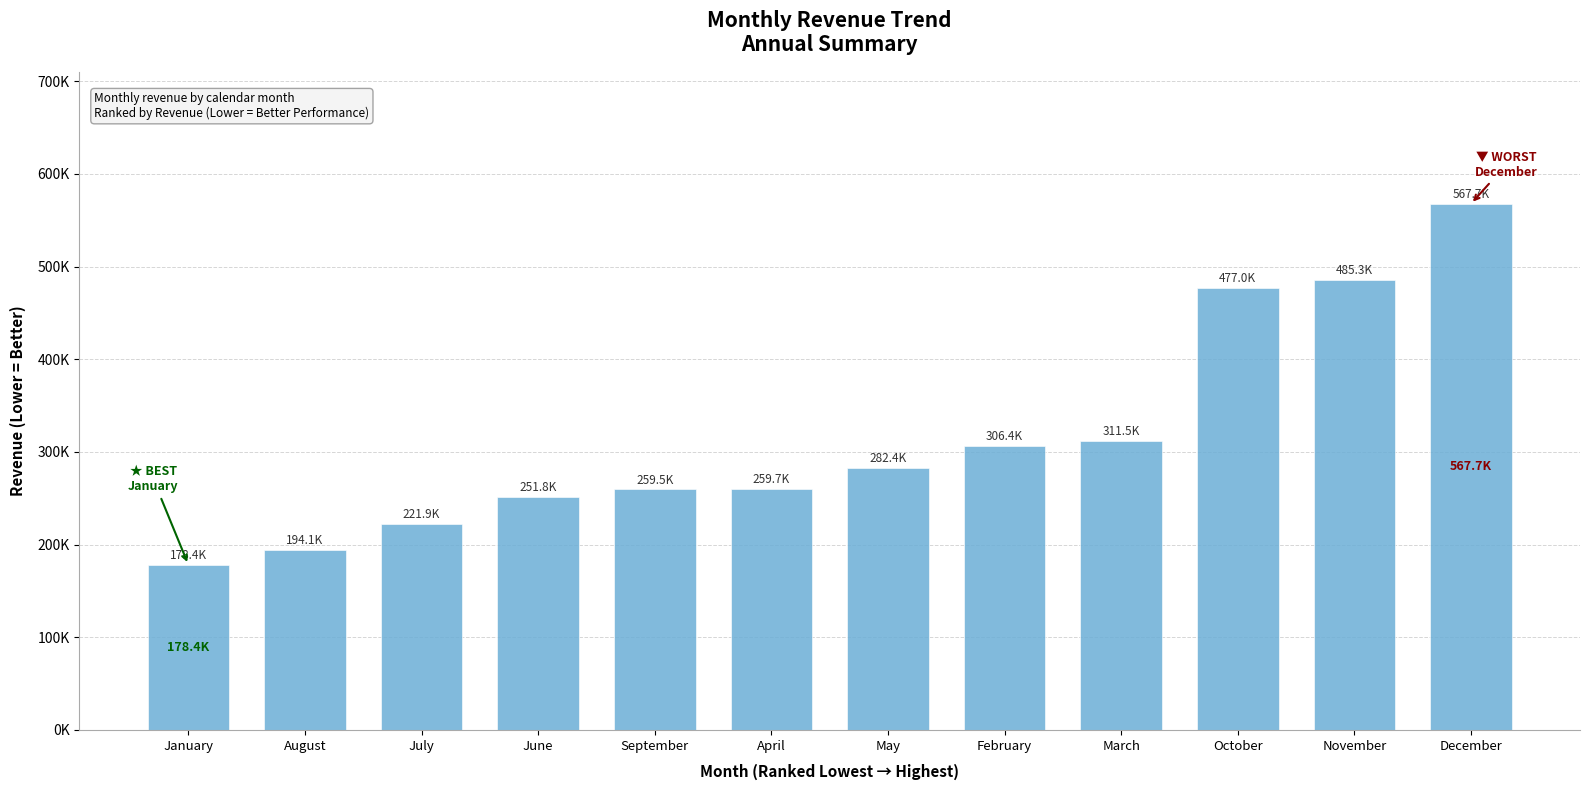

Reading right to left, list all the values displayed in this chart.

567716.0	485293.1	476977.3	311472.1	306359.1	282354.2	259734.4	259515.5	251773.1	221910.9	194098.2	178384.1